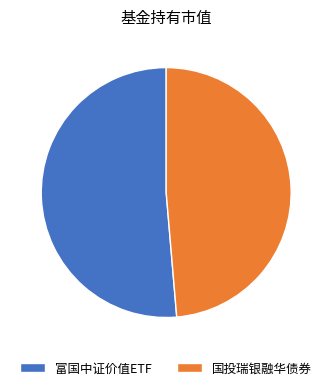

What is the largest slice in the pie chart?

富国中证价值ETF